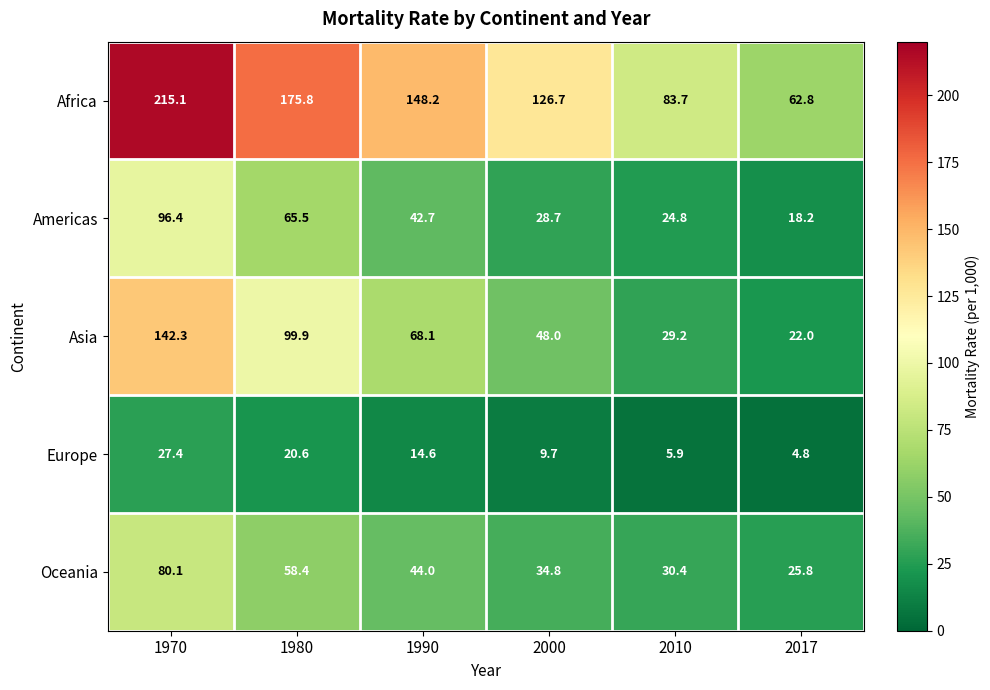

The value of Oceania at 2017 is 25.8. True or false?

True